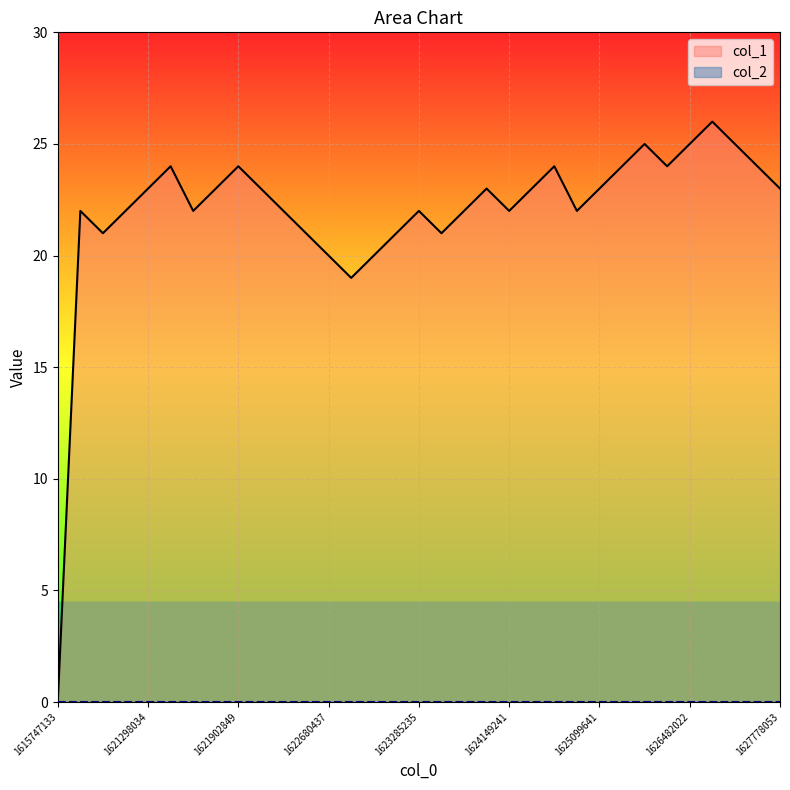

Where is the first local maximum?

1620866044